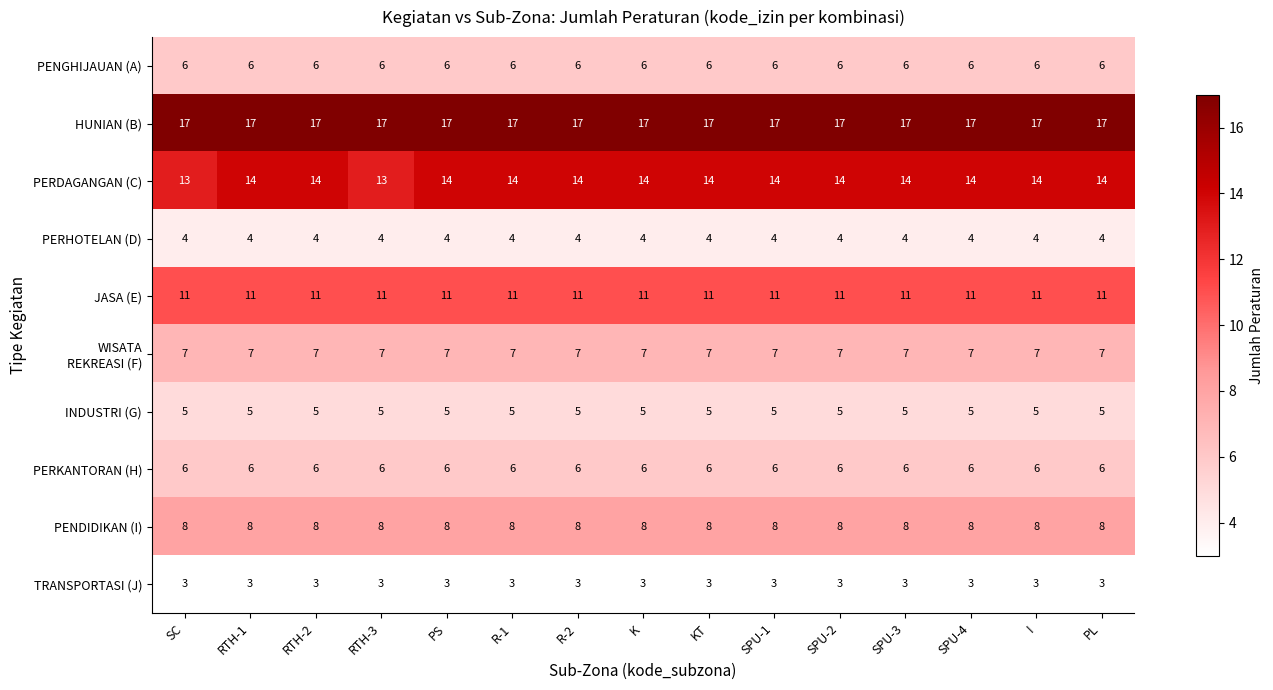

The PENDIDIKAN (I) series shows 5 at SPU-1. True or false?

False